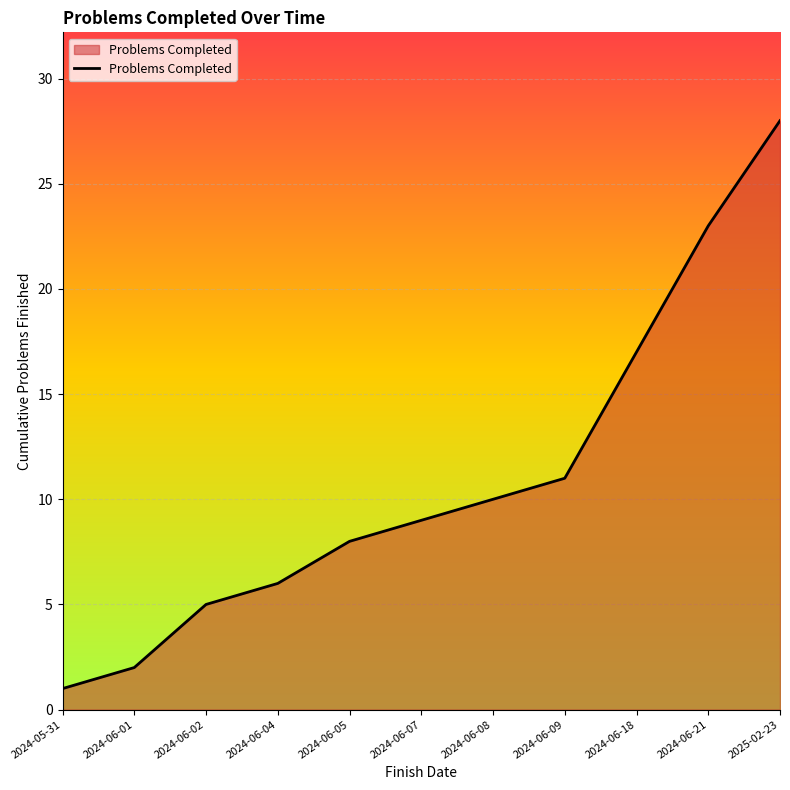

Rank the categories by value from highest to lowest.

2025-02-23, 2024-06-21, 2024-06-18, 2024-06-09, 2024-06-08, 2024-06-07, 2024-06-05, 2024-06-04, 2024-06-02, 2024-06-01, 2024-05-31